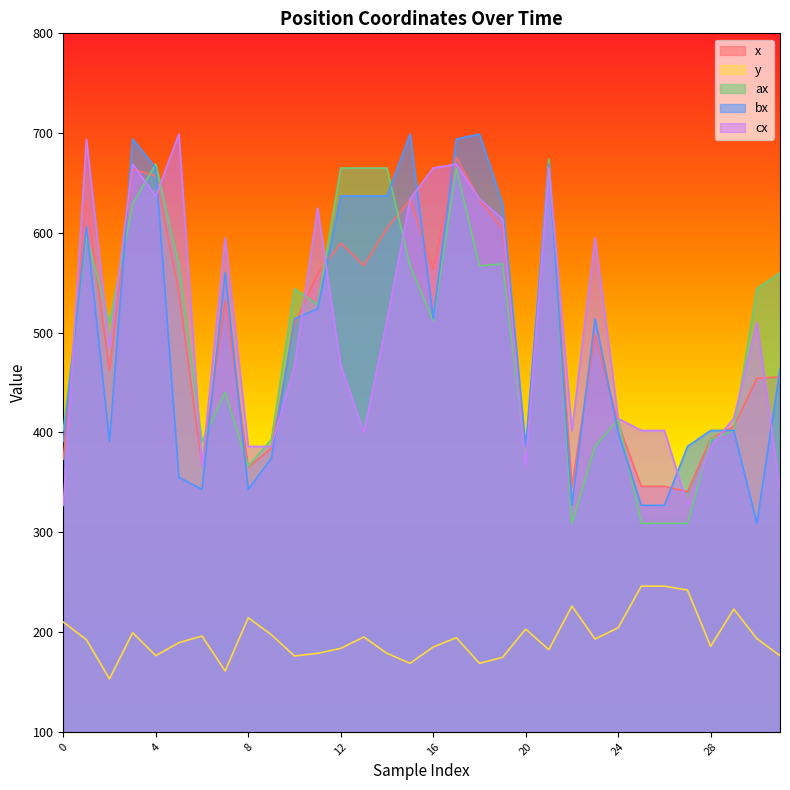

Which series changed the most between 4 and 17?

cx